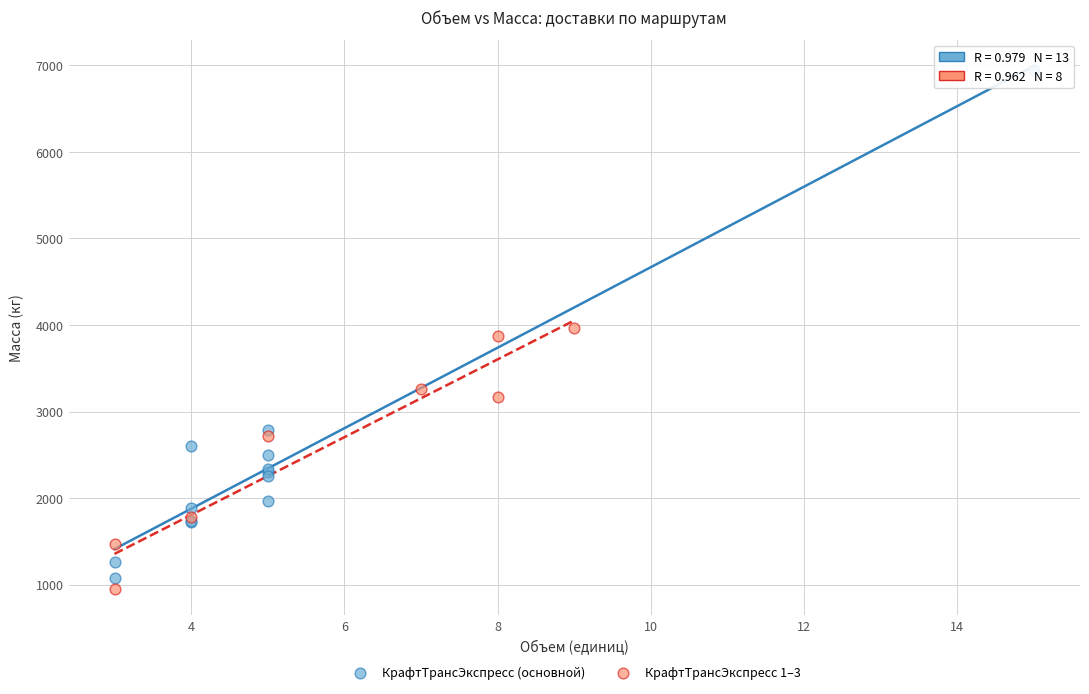

Which series reaches the maximum Y coordinate?

КрафтТрансЭкспресс (основной)